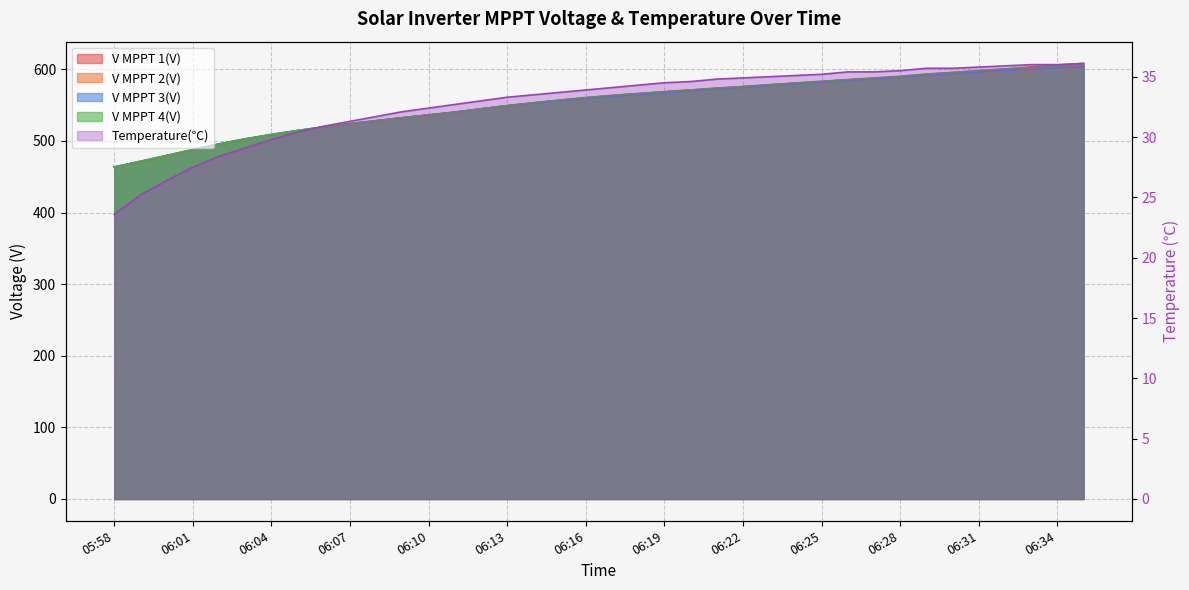

Rank the categories by Temperature(℃) value from highest to lowest.

06:35, 06:33, 06:34, 06:32, 06:31, 06:29, 06:30, 06:28, 06:26, 06:27, 06:25, 06:24, 06:23, 06:22, 06:21, 06:20, 06:19, 06:18, 06:17, 06:16, 06:15, 06:14, 06:13, 06:12, 06:11, 06:10, 06:09, 06:08, 06:07, 06:06, 06:05, 06:04, 06:03, 06:02, 06:01, 06:00, 05:59, 05:58